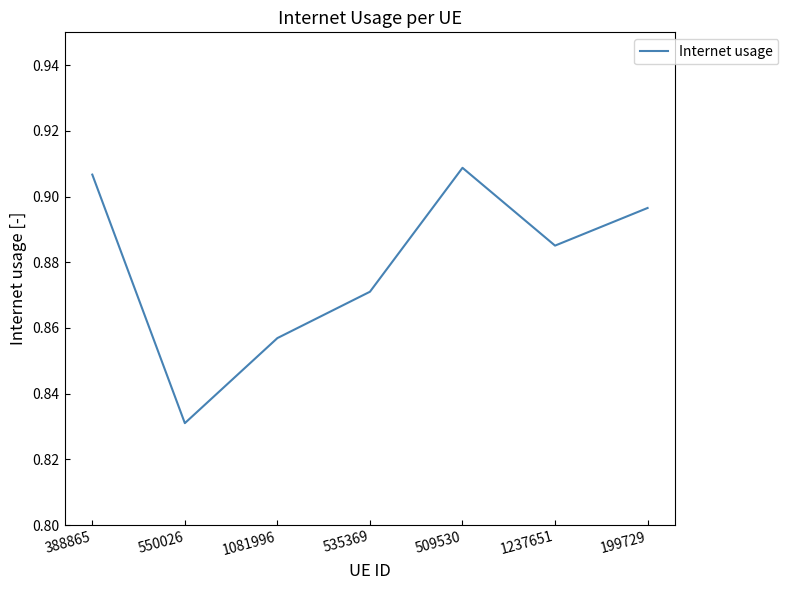

Is this an area chart (filled region under the line)?

No